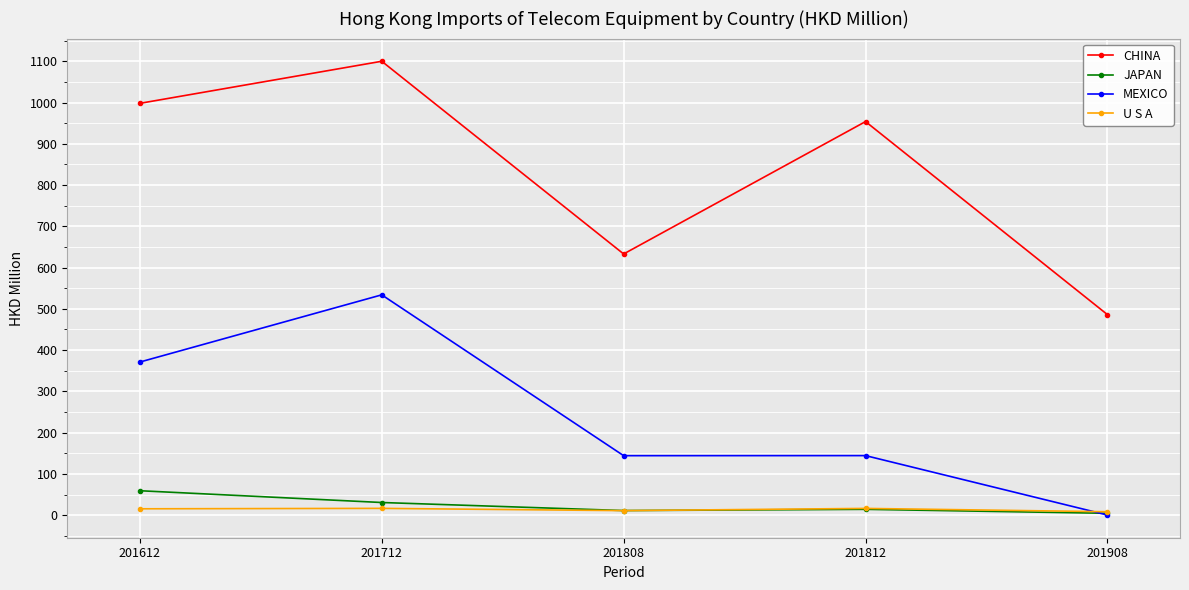

True or false: CHINA and MEXICO intersect in this chart.

False